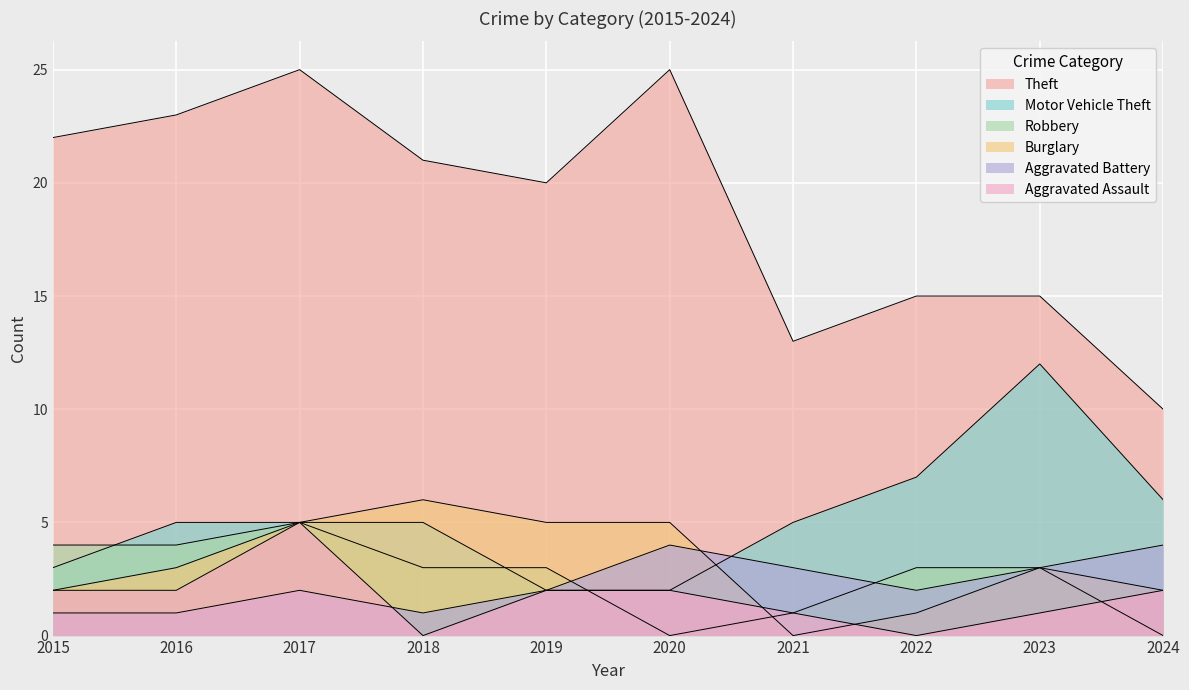

Which category has the lowest value across all series?

2020